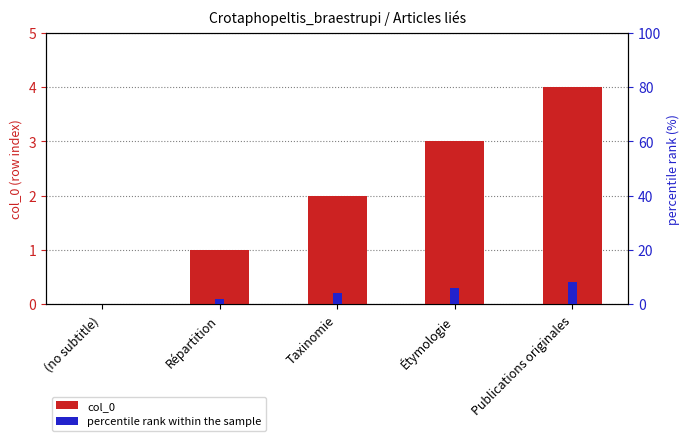

List the labels in order of col_0 value, smallest first.

(no subtitle), Répartition, Taxinomie, Étymologie, Publications originales